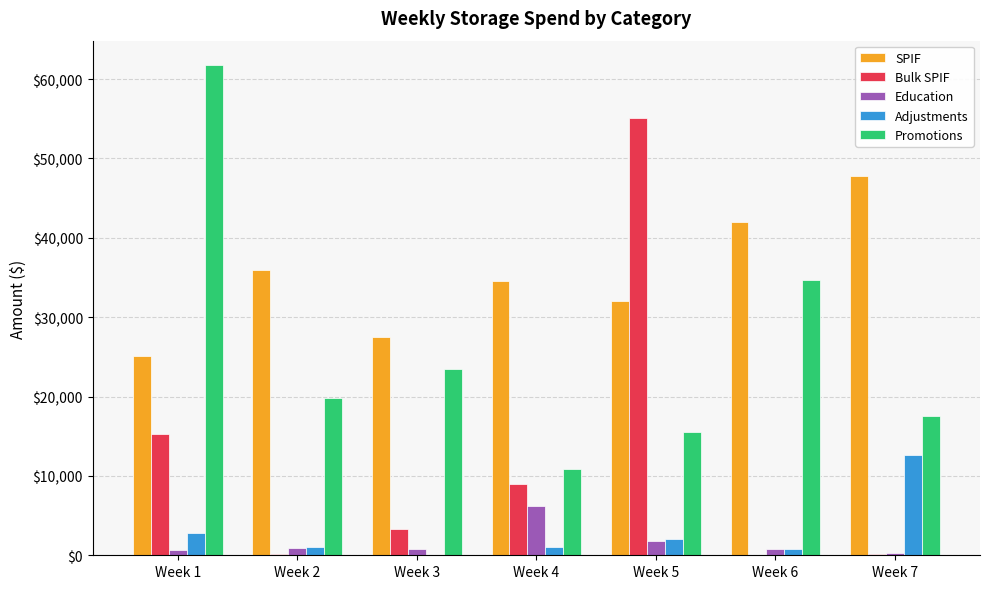

How many groups of bars are there?

7